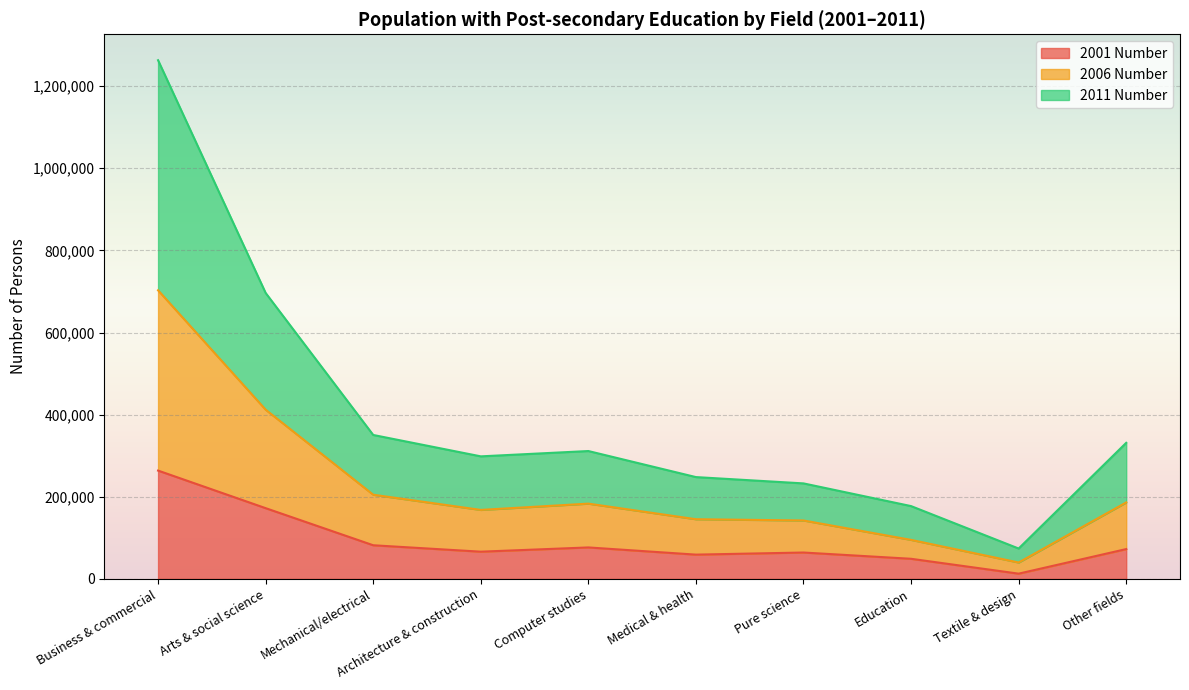

The value of 2001 Number at Architecture & construction is 66276. True or false?

True